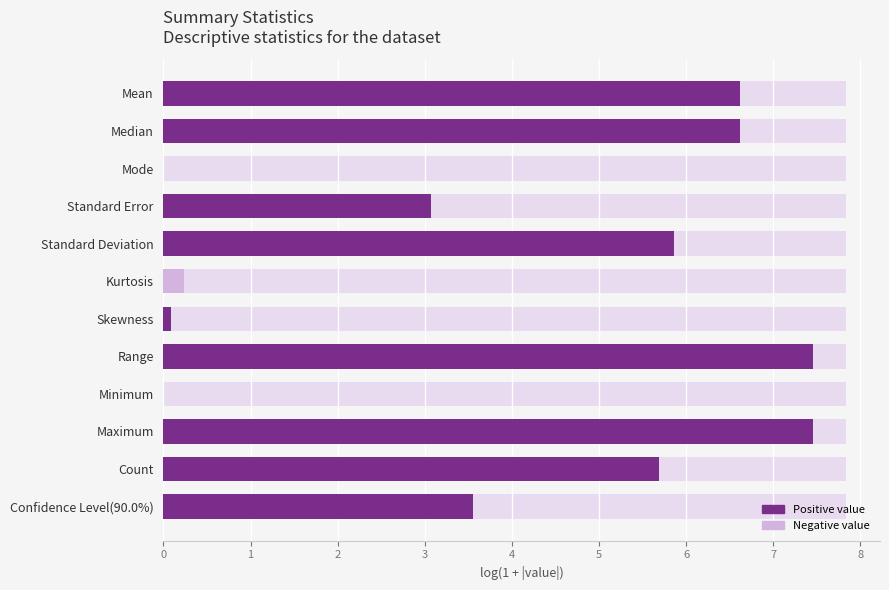

Which has a higher value, Range or Mean?

Range